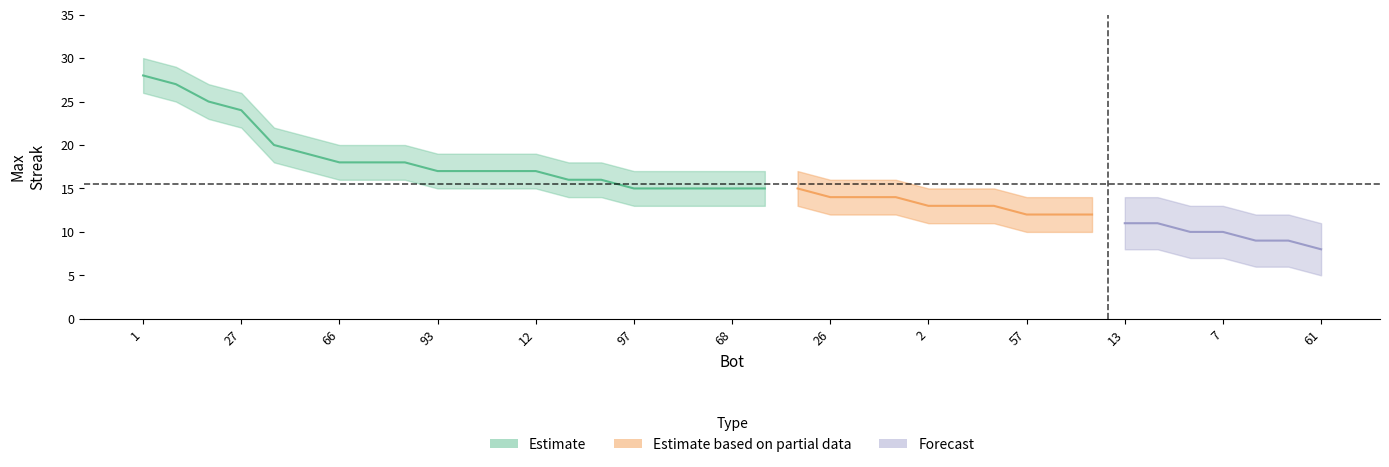

Which label corresponds to the largest value in the chart?

1